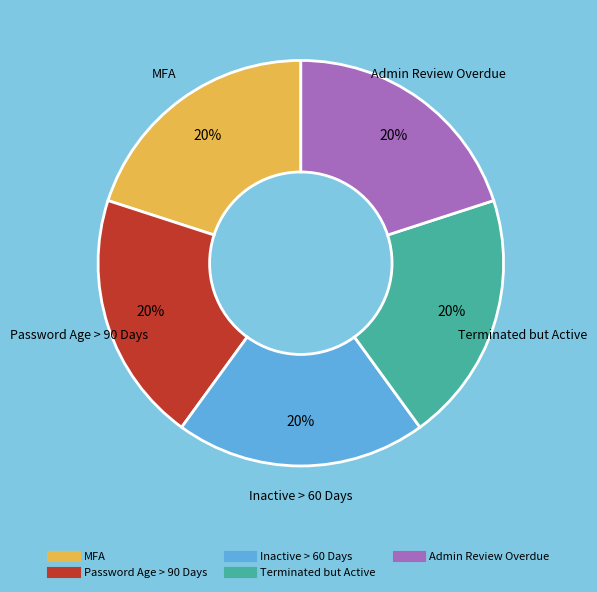

Do Admin Review Overdue and MFA together represent more than half of the pie?

No